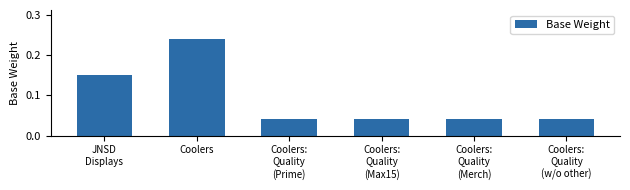

Which category has the highest value across all series?

Coolers